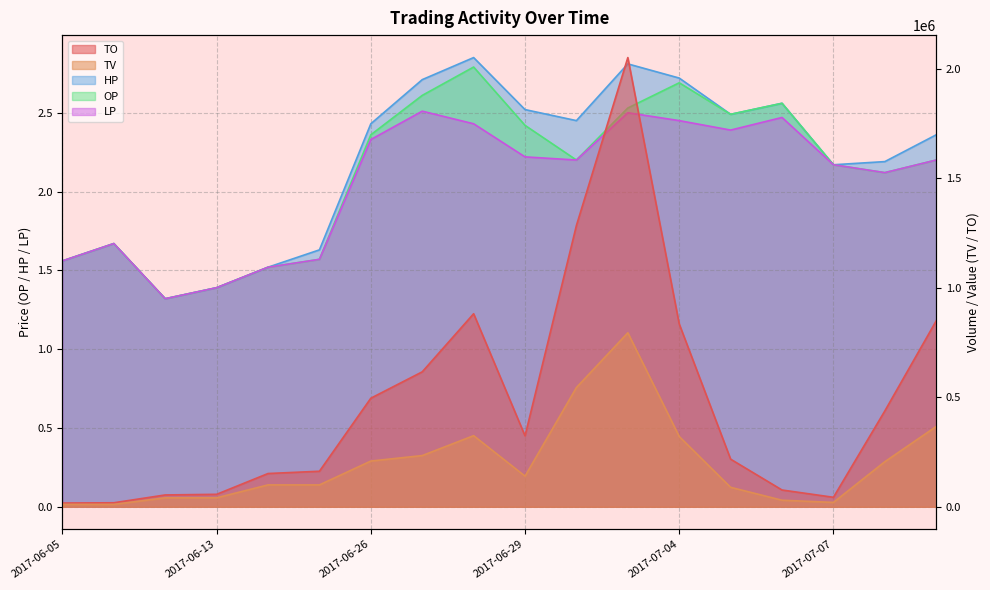

What is the value of the TV point at the 4th from the left?

41000.0